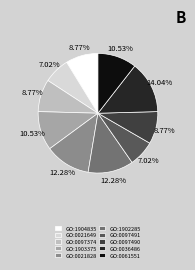

To the nearest percent, what is the combined percentage of GO:1903375 and GO:0097491?

18%